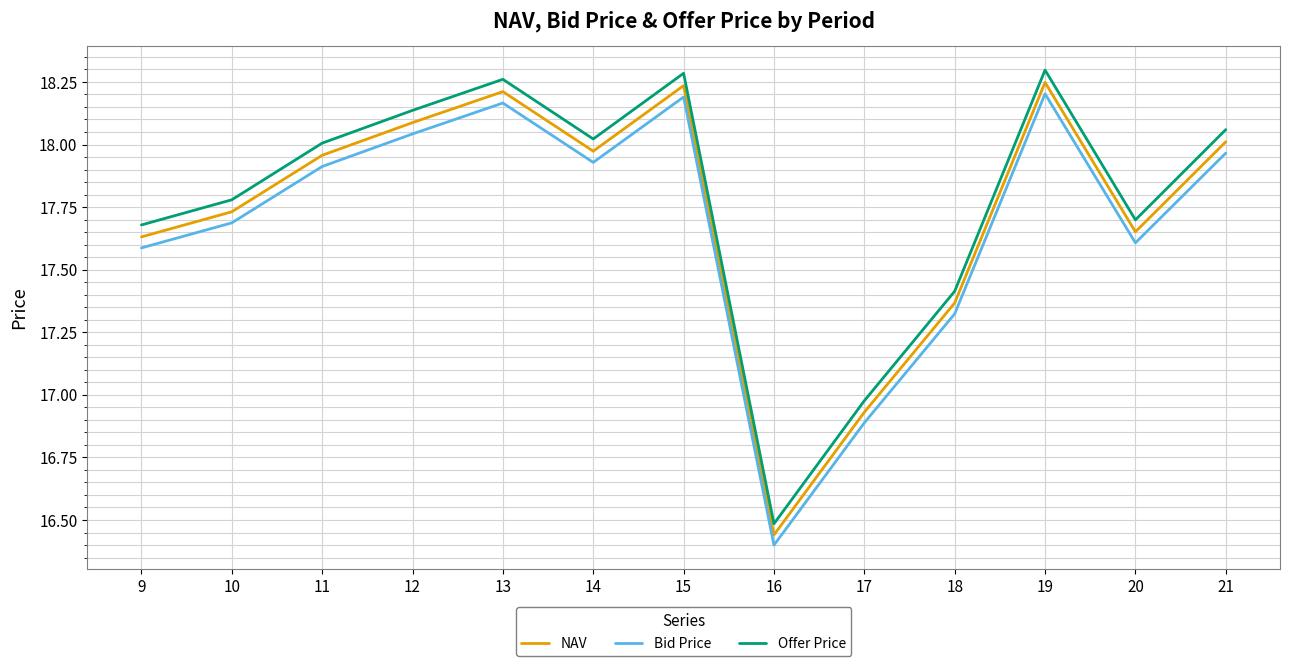

Is it true that Bid Price equals 23.8 at 19?

False